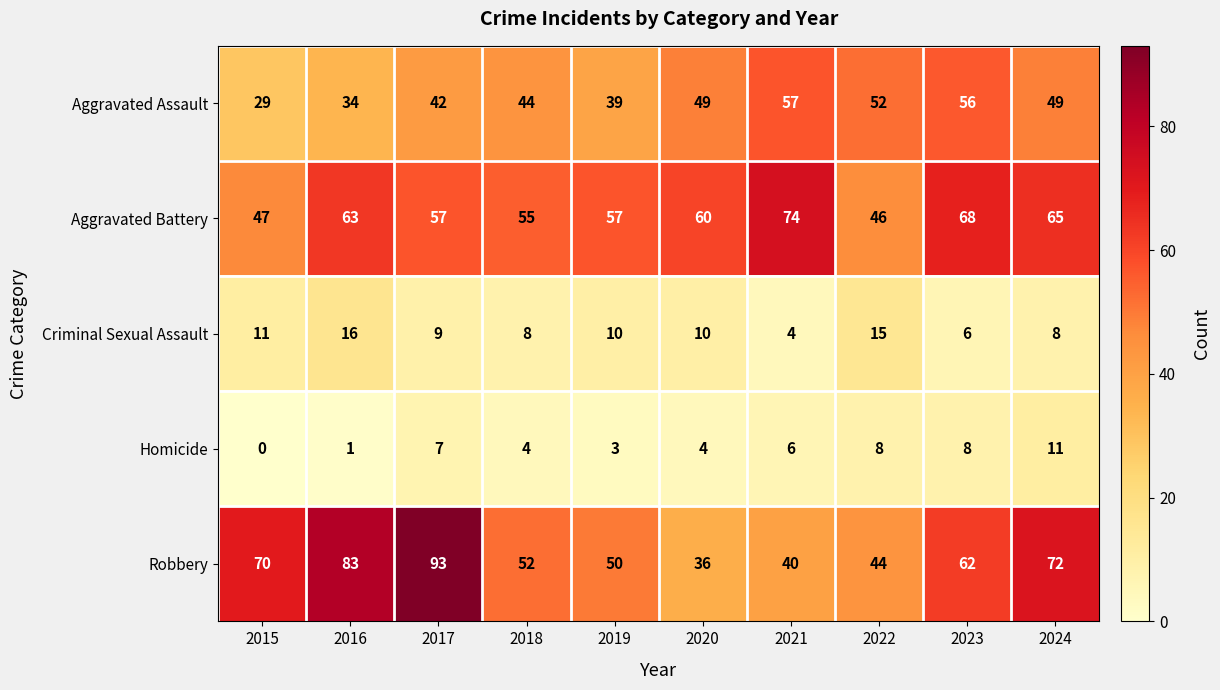

What is the difference between the maximum and minimum values in the Aggravated Assault series?

28